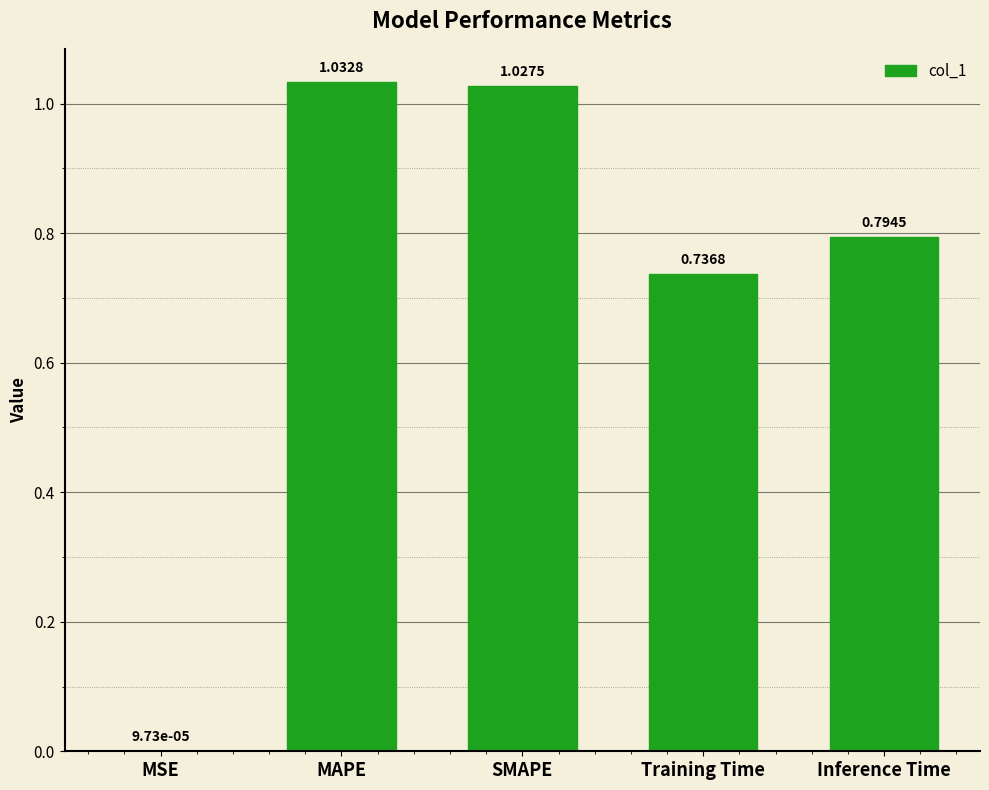

What is the change in value from MSE to SMAPE?

+1.0